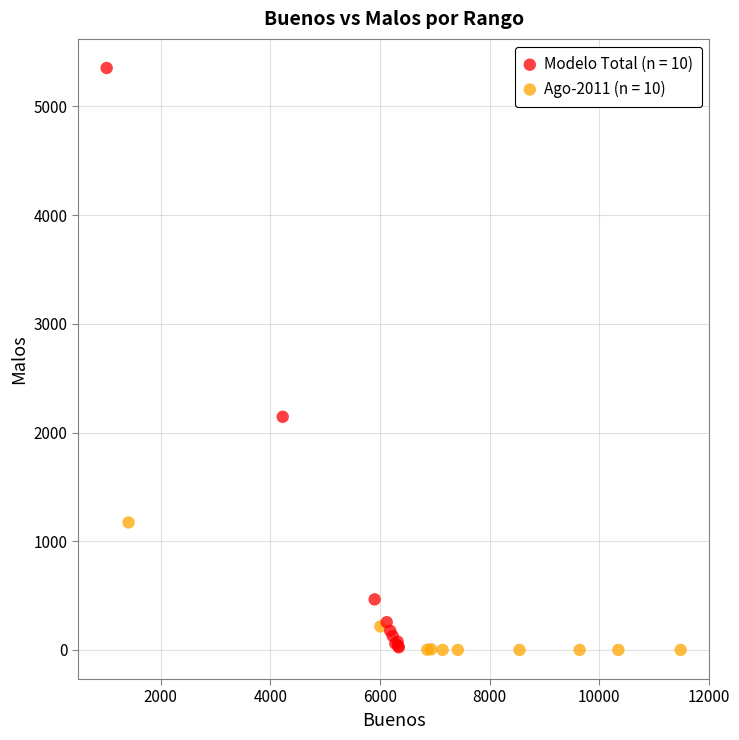

Which series has the widest spread of Y values?

Modelo Total (n = 10)